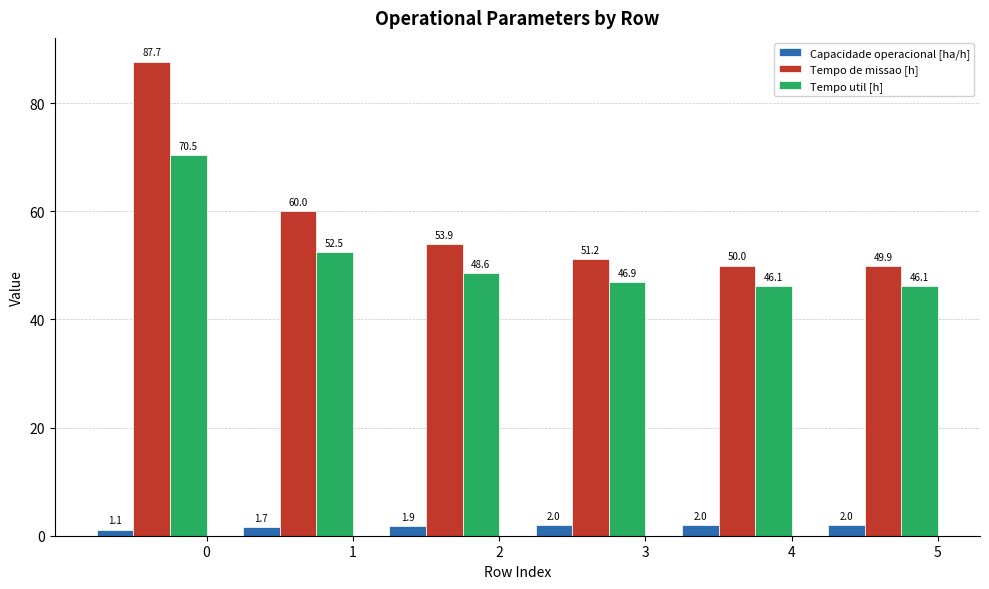

What is the difference between the second highest and second lowest values in the Tempo util [h] series?

6.4